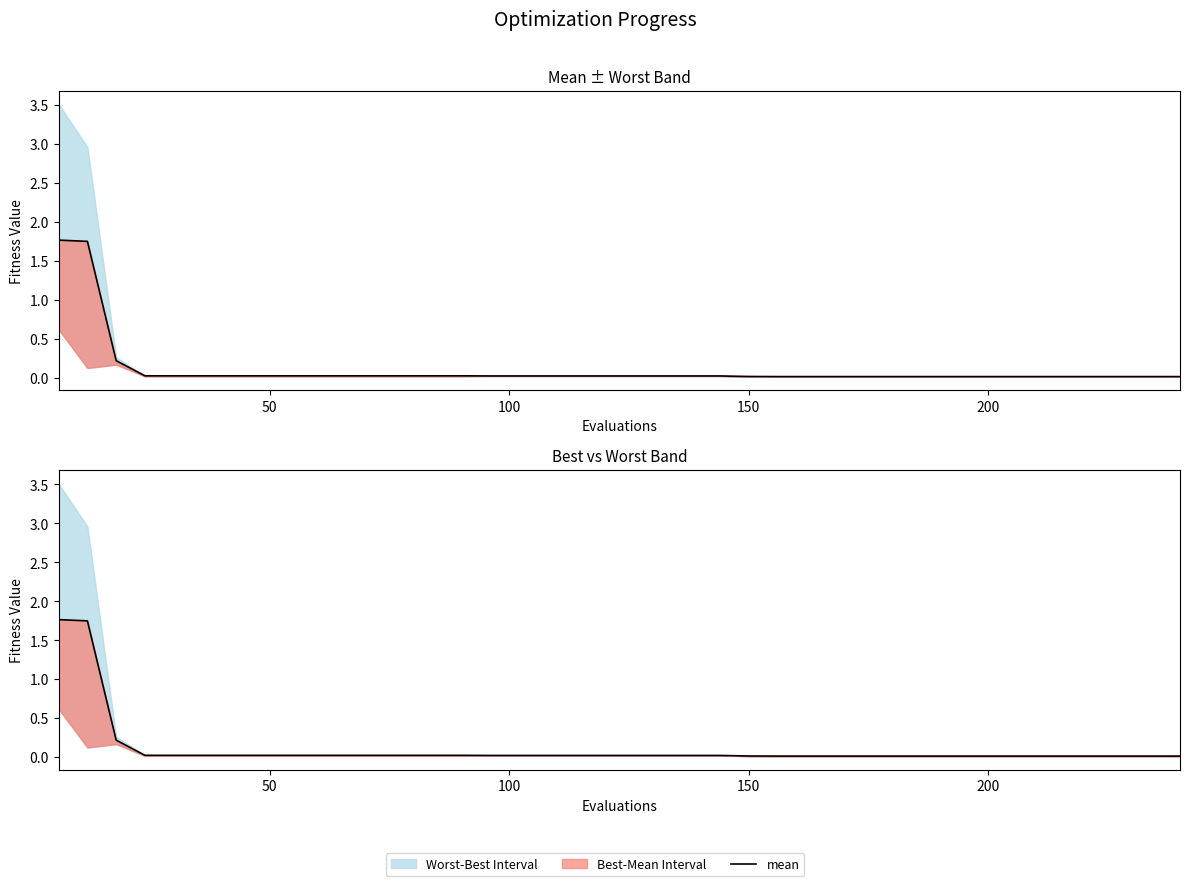

Reading right to left, list all the values displayed in this chart.

0.0	0.0	0.0	0.0	0.0	0.0	0.0	0.0	0.0	0.0	0.0	0.0	0.0	0.0	0.0	0.0	0.0	0.0	0.0	0.0	0.0	0.0	0.0	0.0	0.0	0.0	0.0	0.0	0.0	0.0	0.0	0.0	0.0	0.0	0.0	0.0	0.0	0.2	1.7	1.8